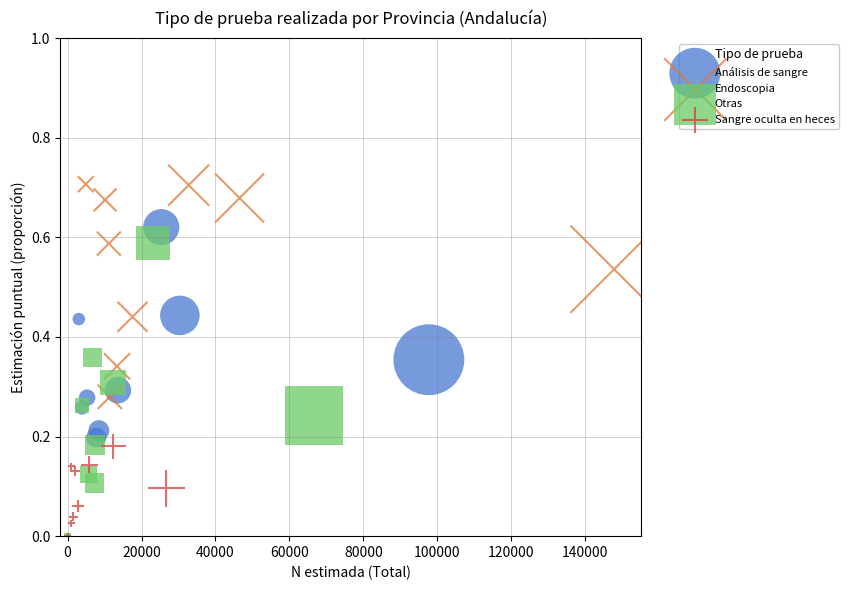

Which series contains the highest Y value?

Endoscopia